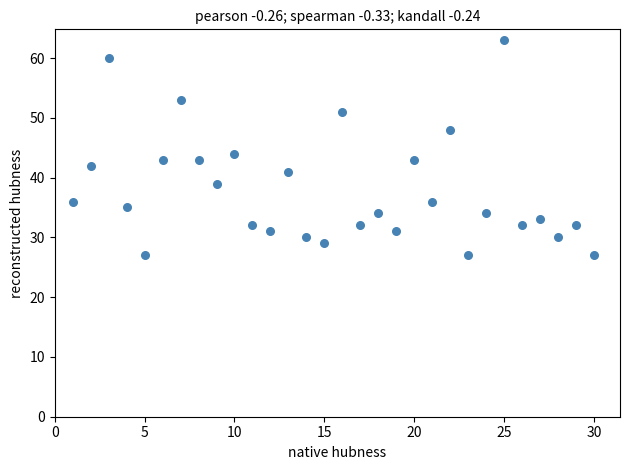

What Y value in the scatter plot is closest to 45?

44